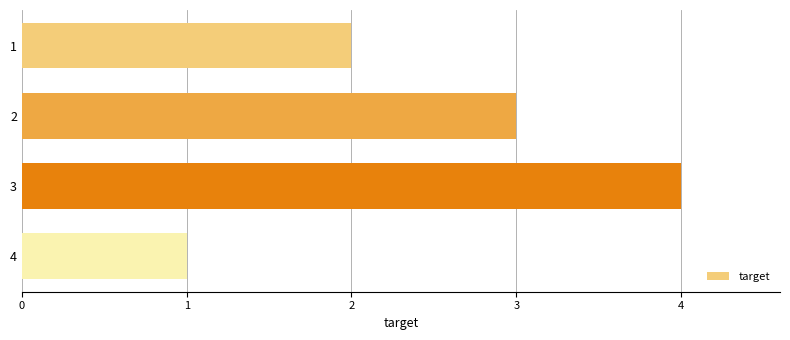

What is the difference between the maximum and minimum values?

3